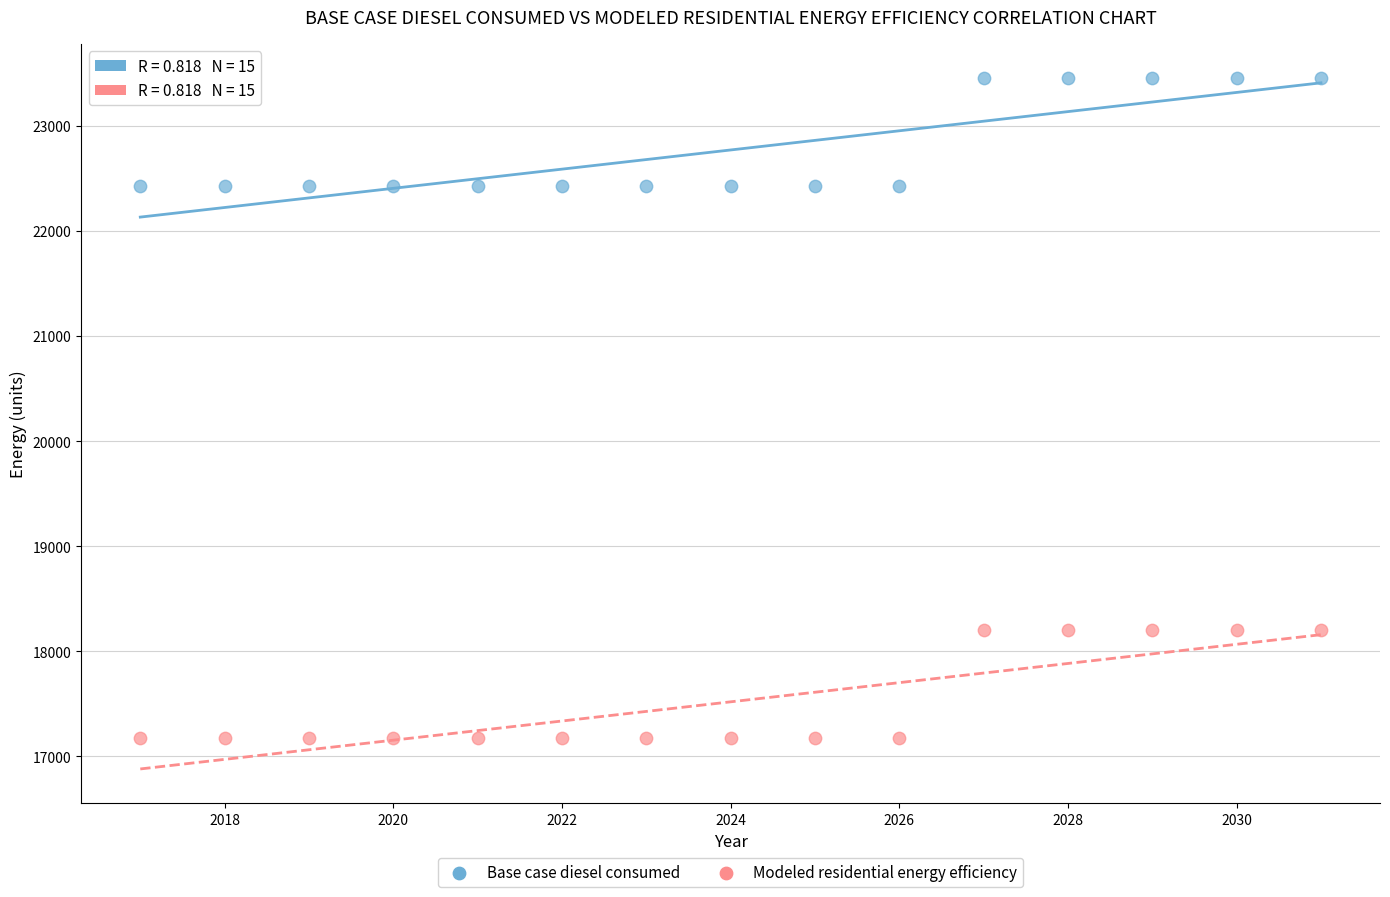

Which series reaches the maximum Y coordinate?

Base case diesel consumed